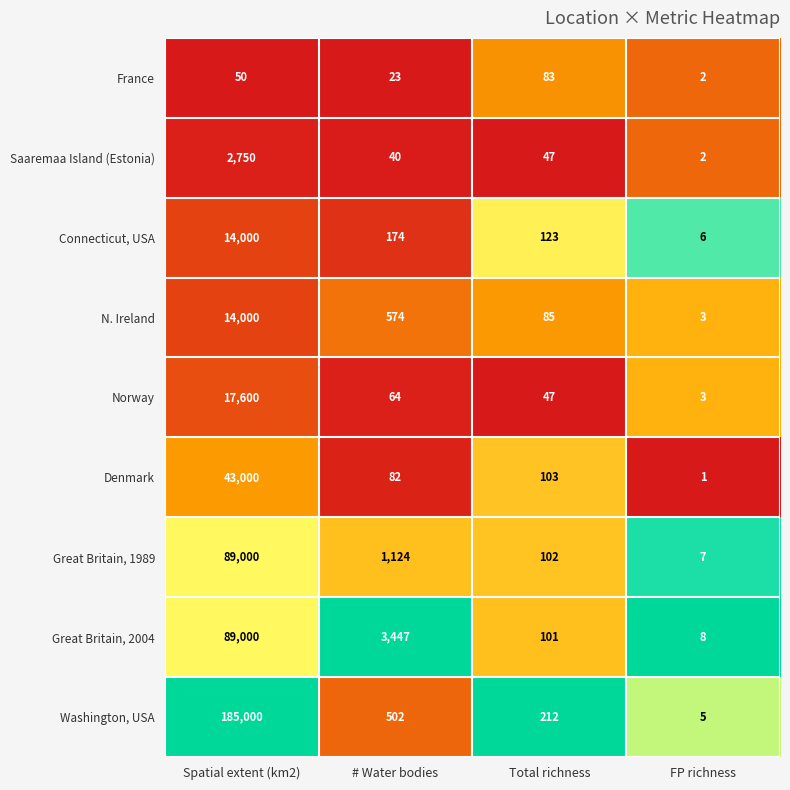

What is the highest value of the Great Britain, 1989 series?

89000